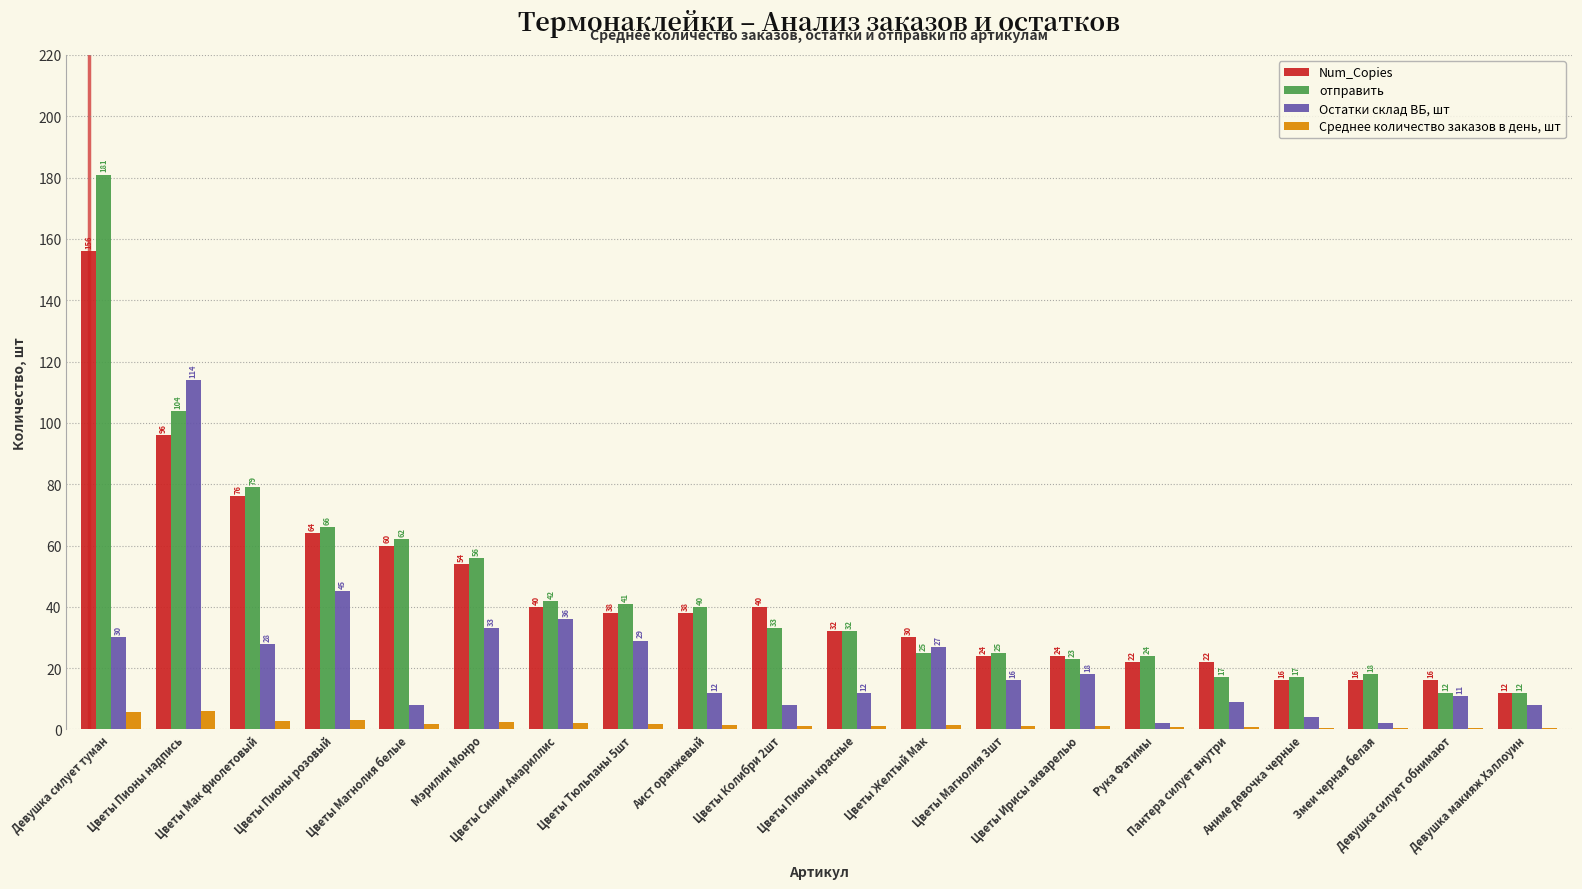

Which series has the largest total across all categories?

отправить